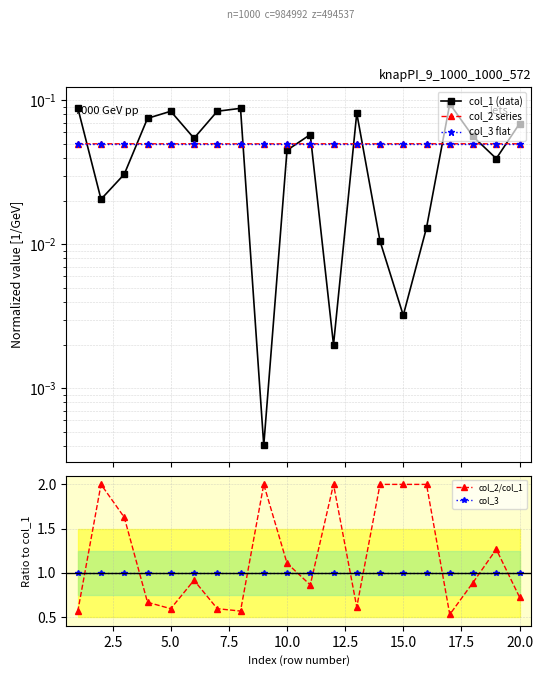

What are all the series names shown in the legend?

col_1 (data), col_2 series, col_3 flat, col_2/col_1, col_3